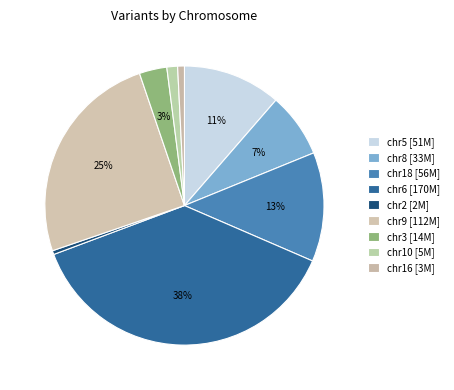

Which category has the biggest portion of the pie?

chr6